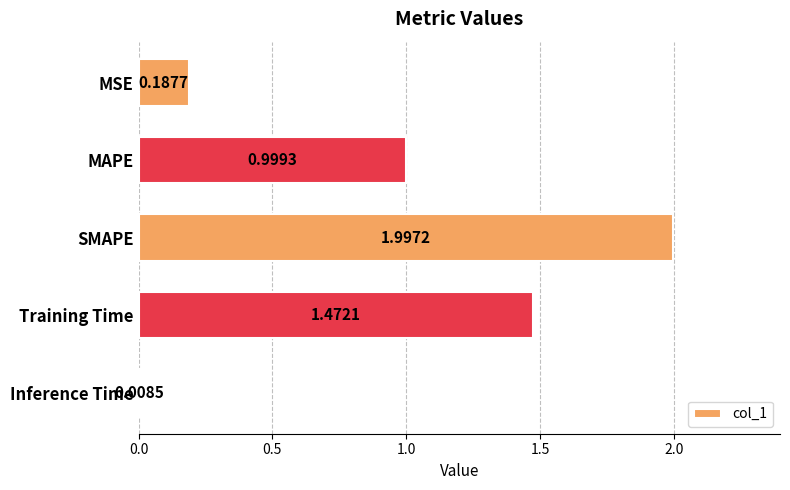

What is the change in value from MAPE to Training Time?

+0.5